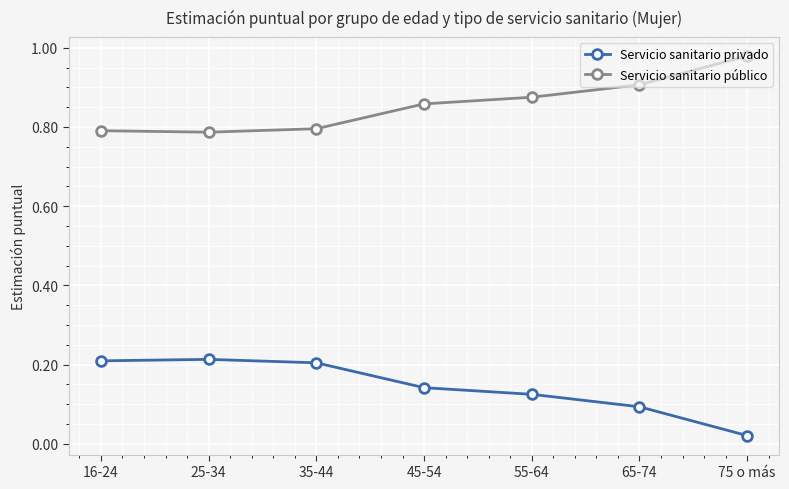

True or false: Servicio sanitario privado and Servicio sanitario público intersect in this chart.

False